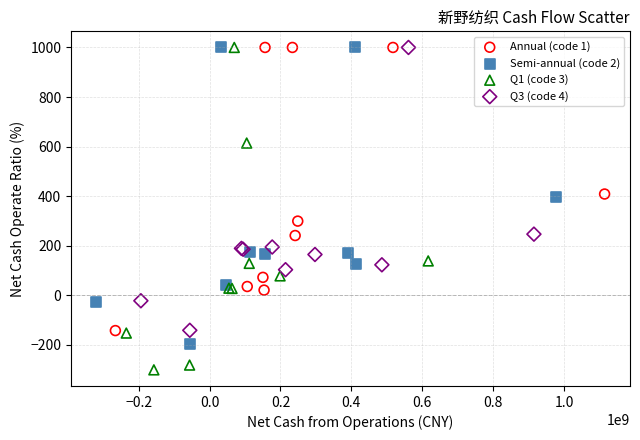

Which series reaches the minimum Y coordinate?

Q1 (code 3)